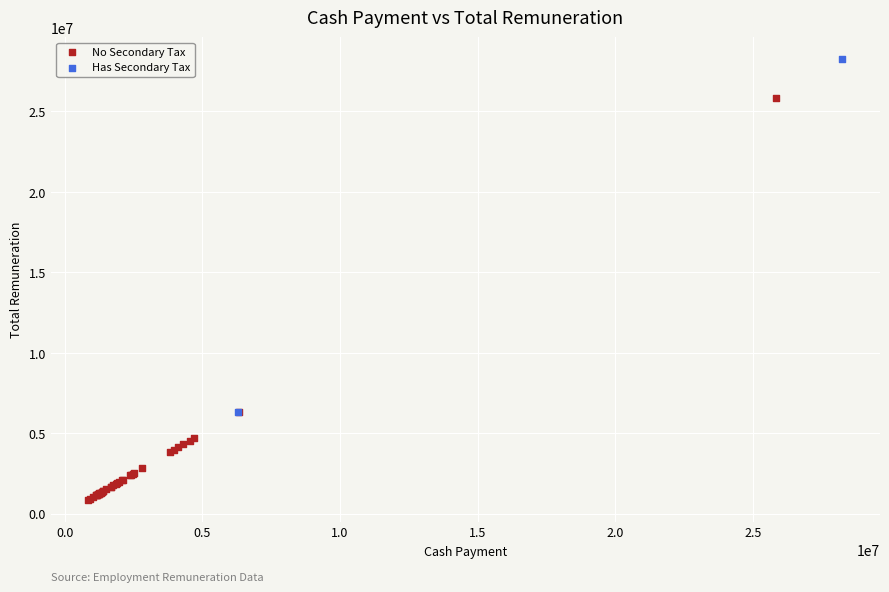

Which series has the widest spread of Y values?

No Secondary Tax